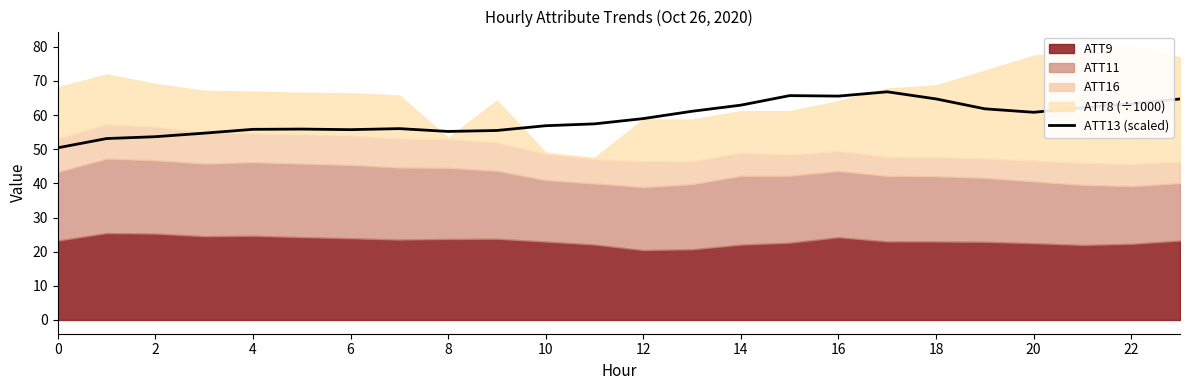

What is the maximum value for ATT13 (scaled)?

66.8